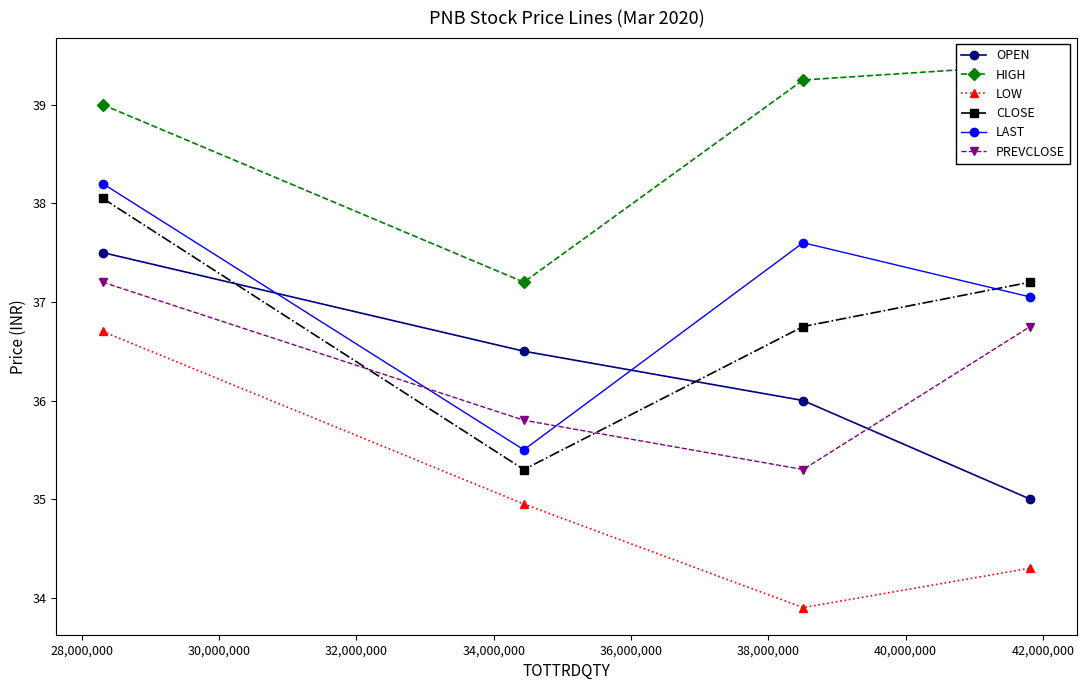

What is the difference between the second highest and second lowest values in the CLOSE series?

0.5